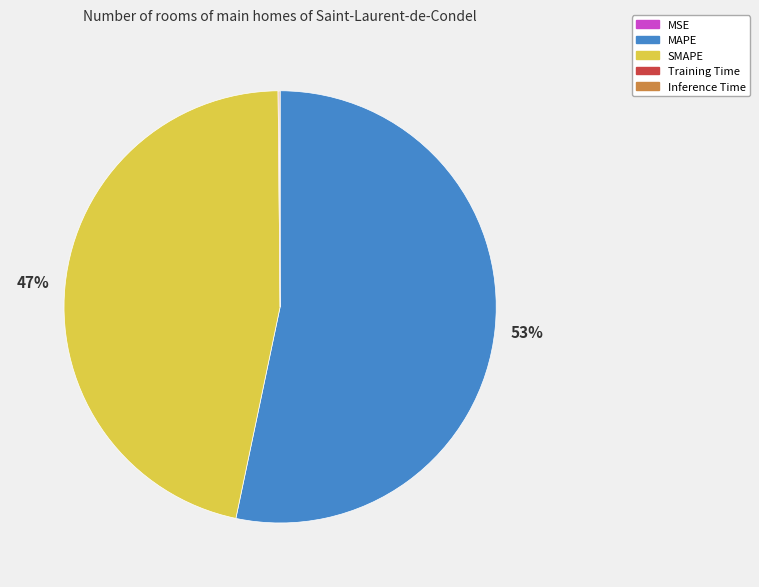

True or false: SMAPE accounts for 47% of the total.

True